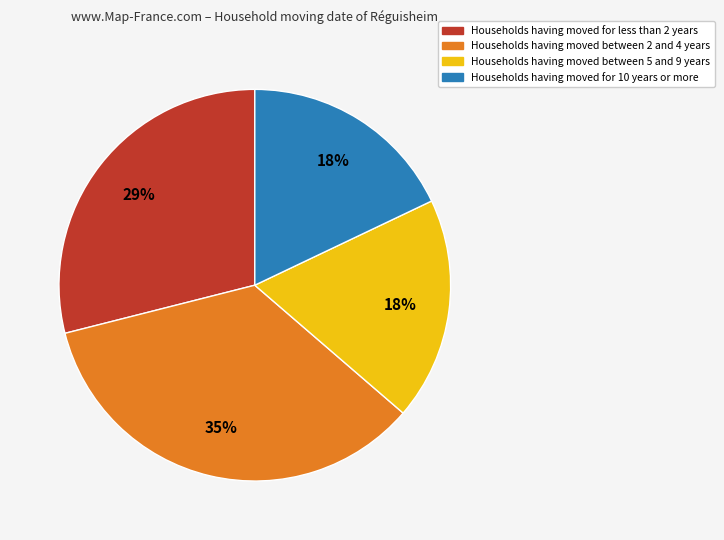

To the nearest percent, what is the difference between the largest and smallest slice percentages?

17%